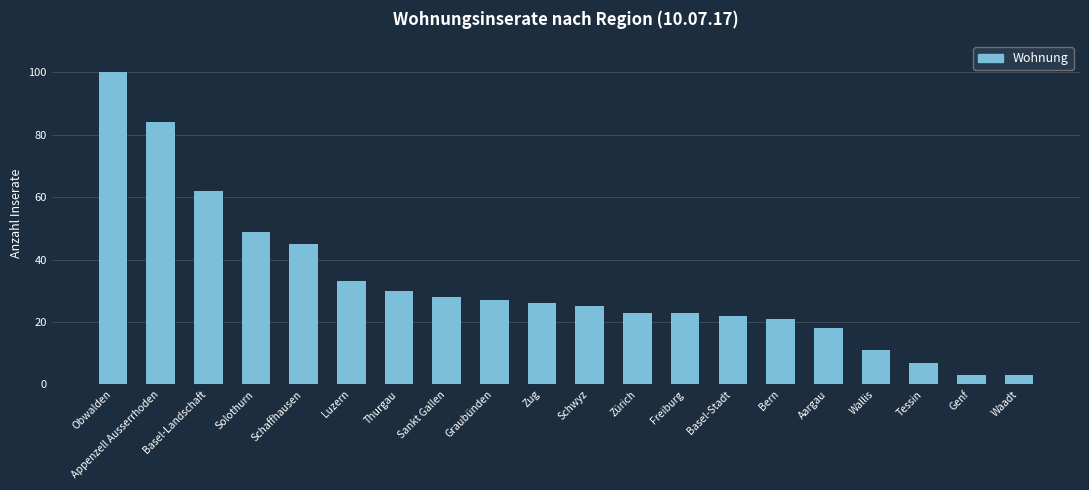

Count the number of categories in the chart.

20